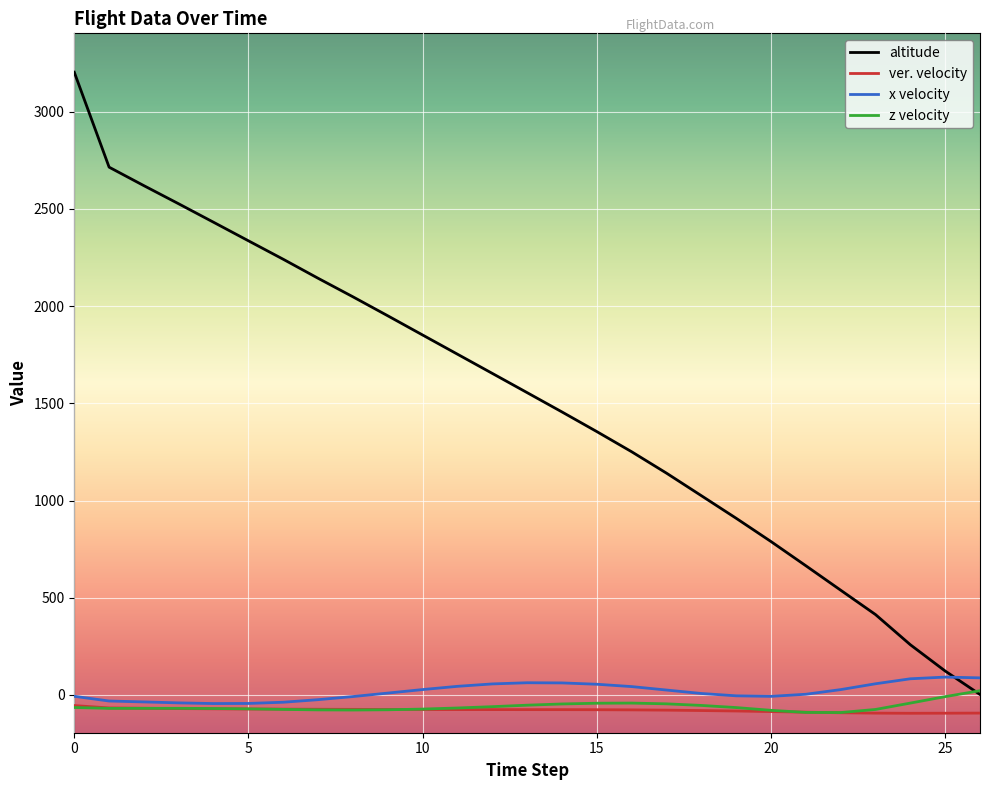

True or false: ver. velocity and altitude cross at least once.

False